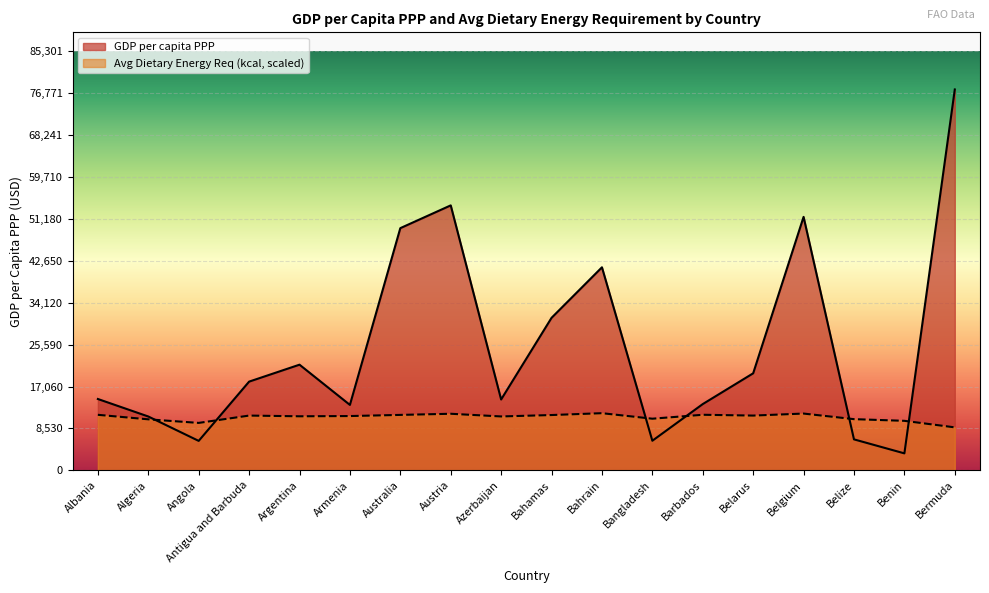

Rank the series at Belize from highest to lowest value.

Avg Dietary Energy Req (kcal, scaled), GDP per capita PPP